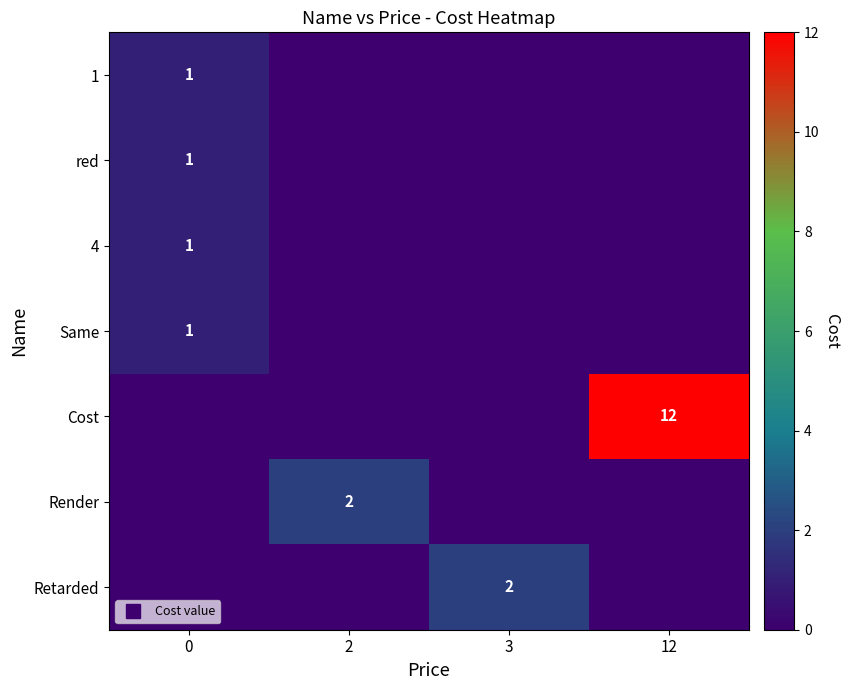

What is the total value across all series at 3?

2